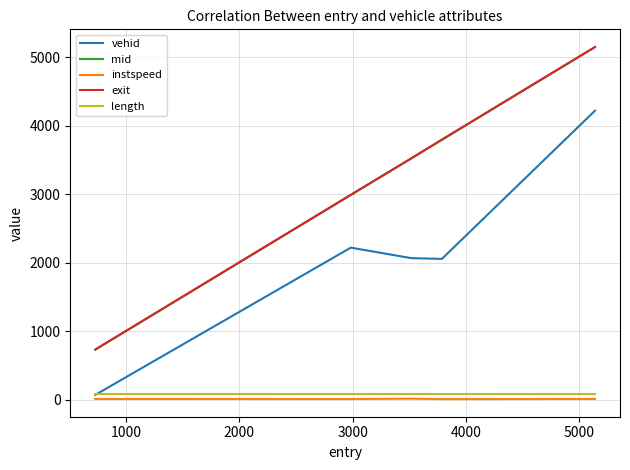

True or false: instspeed and mid cross at least once.

False